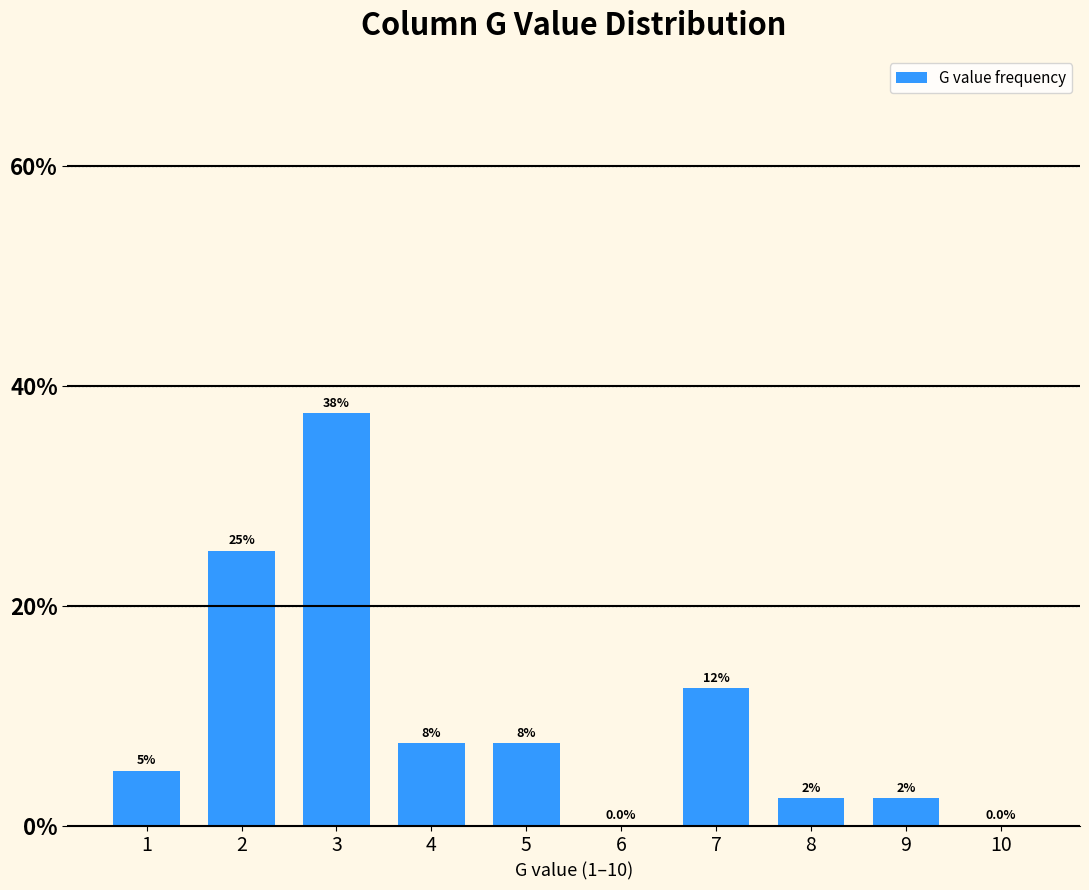

Does the chart contain stacked bars?

No